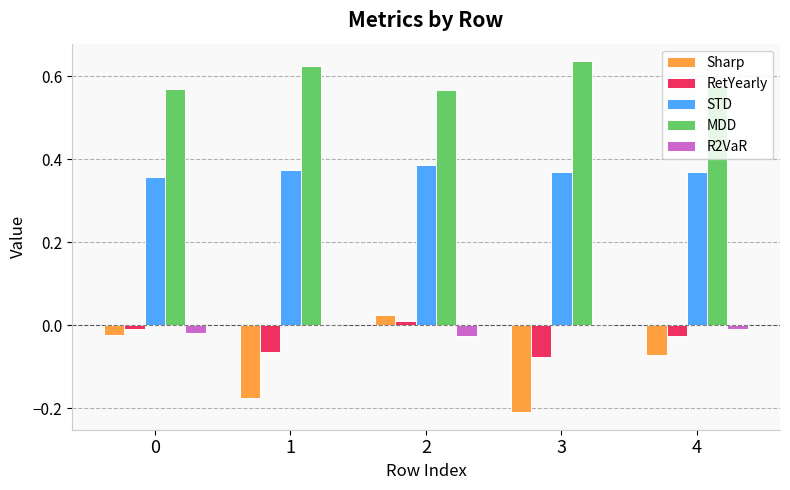

Which series has the widest spread of values?

Sharp